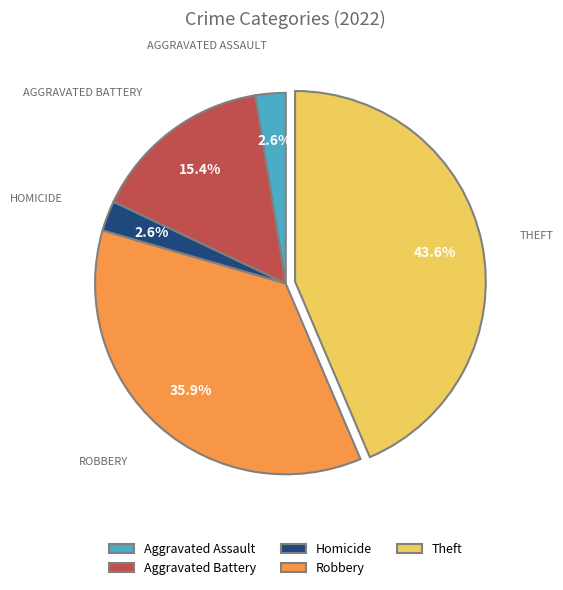

How many segments does this pie chart have?

5